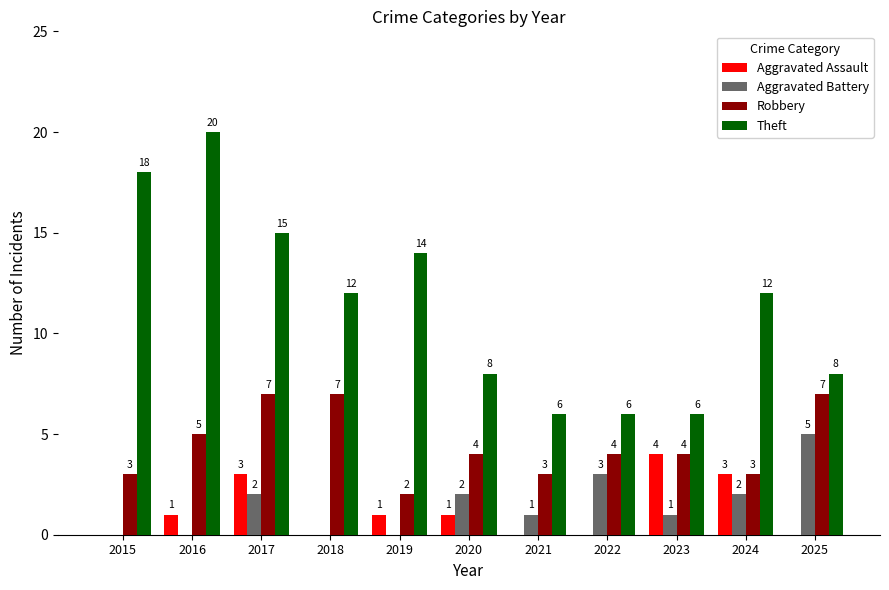

Read the Theft value at 2022.

6